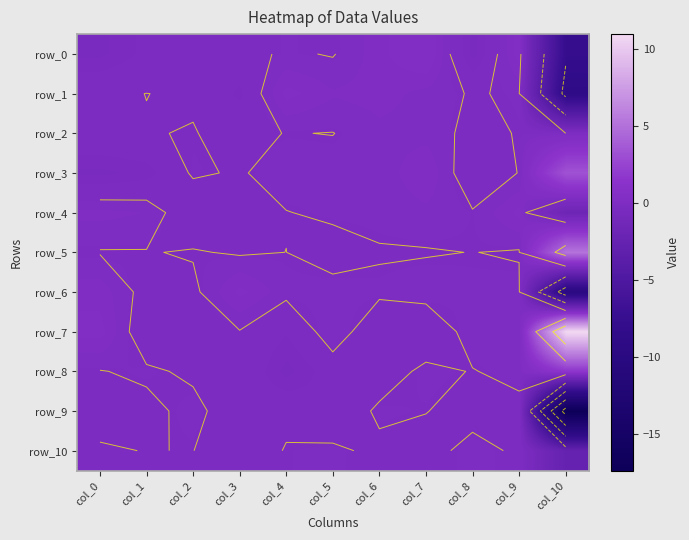

Which series has the largest range (max minus min)?

row_9